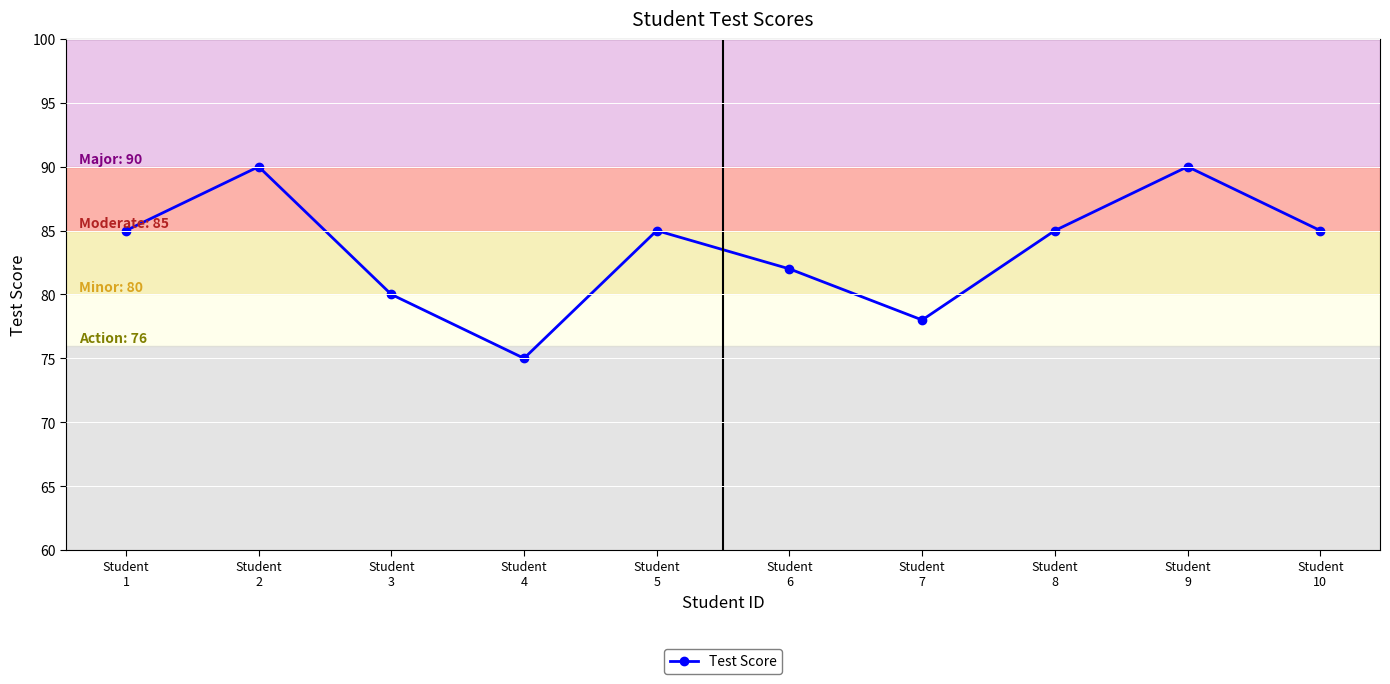

Does the chart display data point markers on the line(s)?

Yes